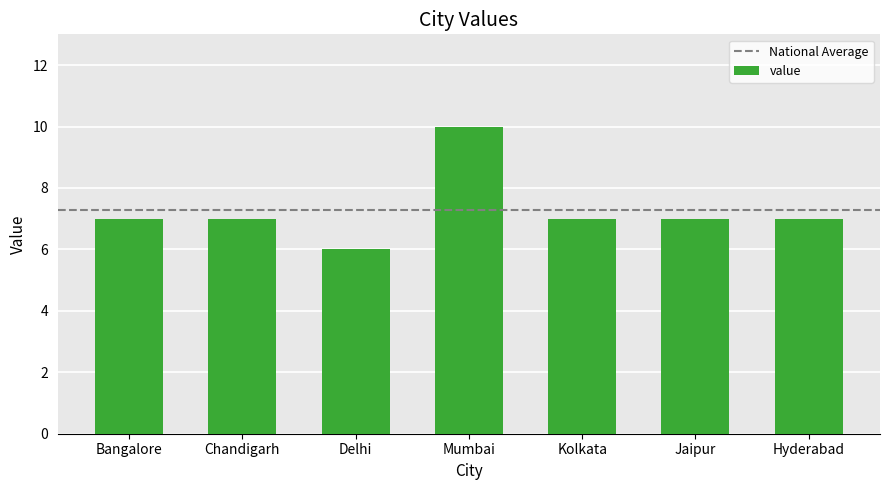

Reading left to right, extract all data points from this chart.

Bangalore=7	Chandigarh=7	Delhi=6	Mumbai=10	Kolkata=7	Jaipur=7	Hyderabad=7